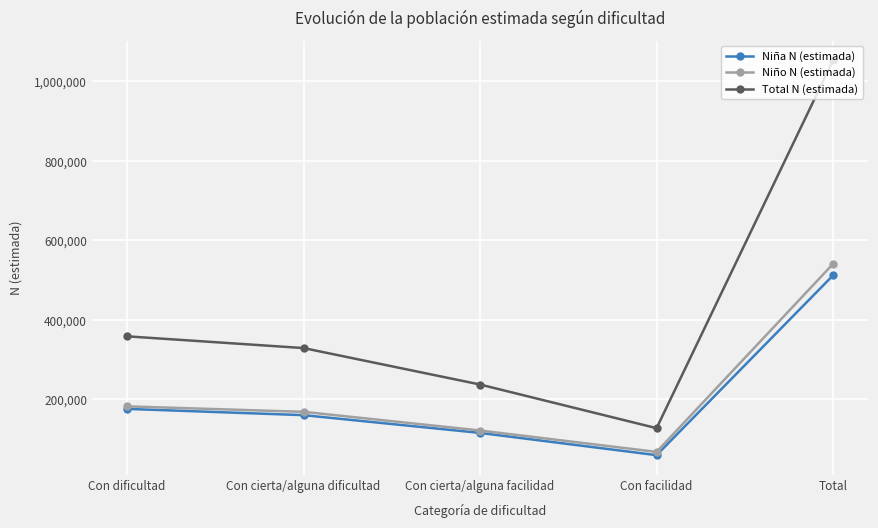

What is the greatest value displayed?

1052984